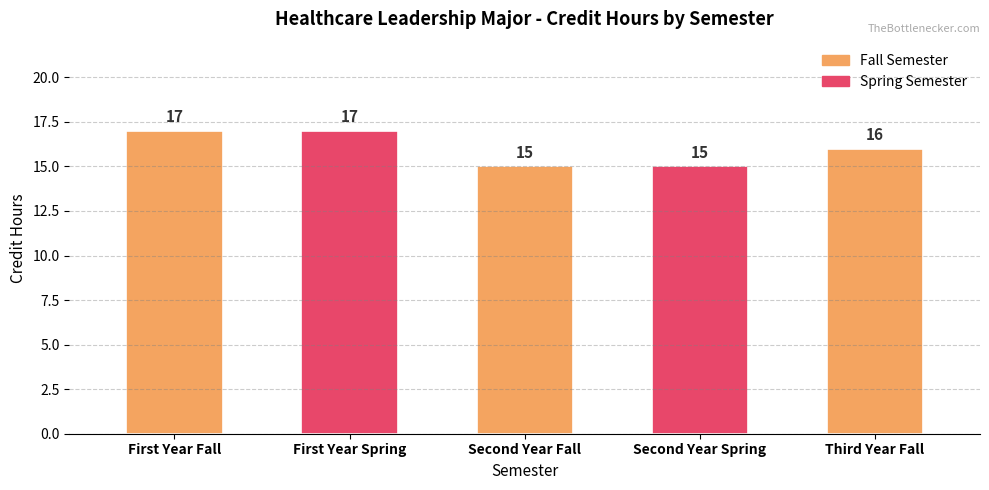

What is the label of the 4th bar from the right?

First Year Spring